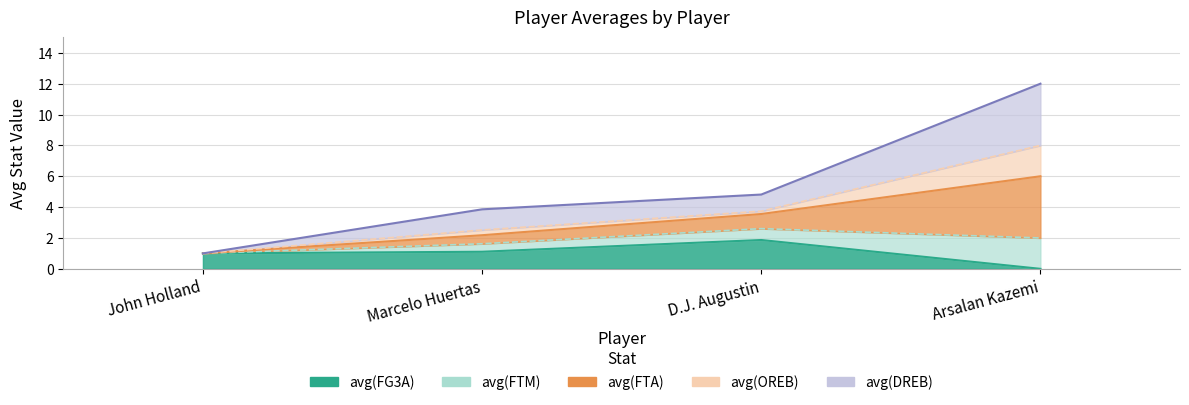

List the labels in order of avg(FTA) value, smallest first.

John Holland, Marcelo Huertas, D.J. Augustin, Arsalan Kazemi